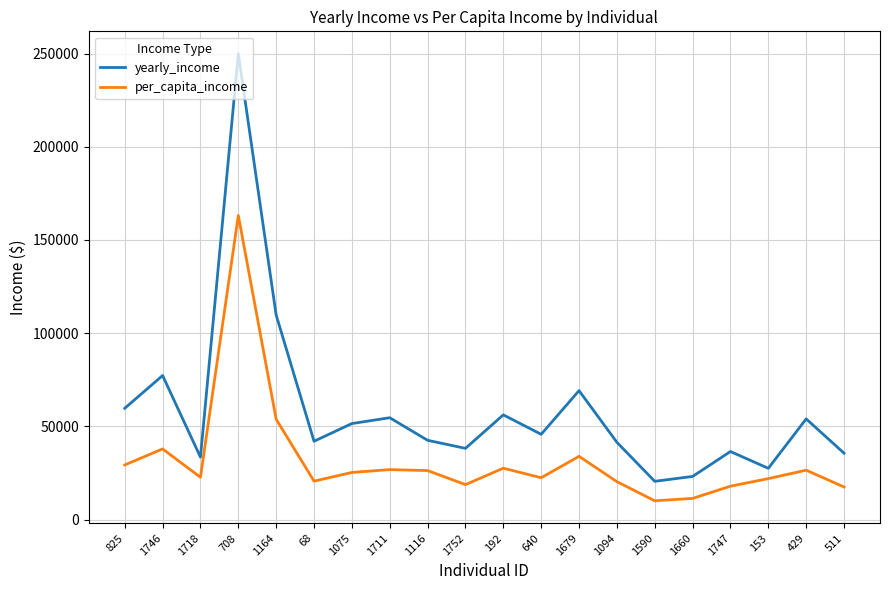

Rank the series by their average value, from highest to lowest.

yearly_income, per_capita_income